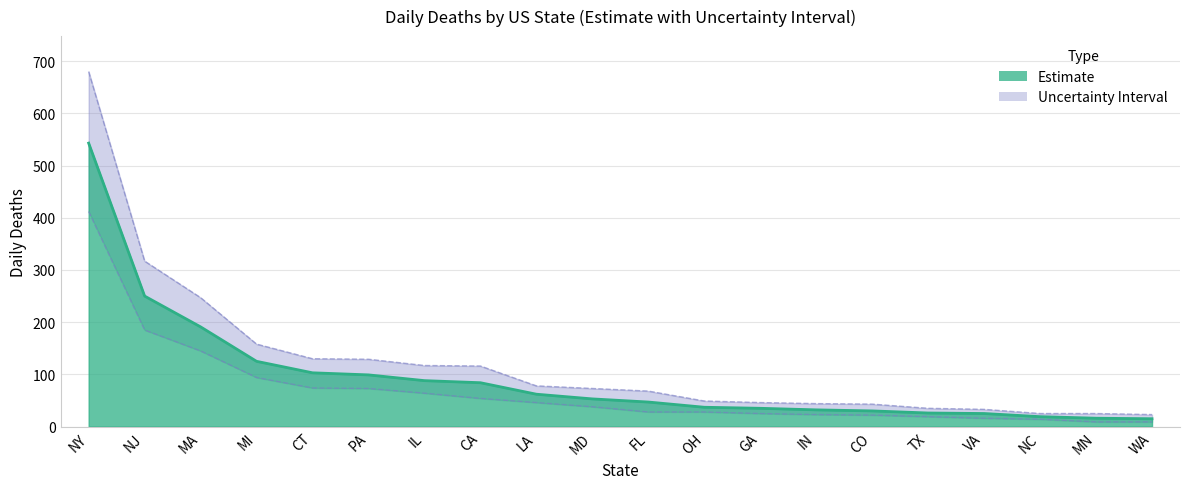

The value of daily_deaths_upper at VA is 46. True or false?

False